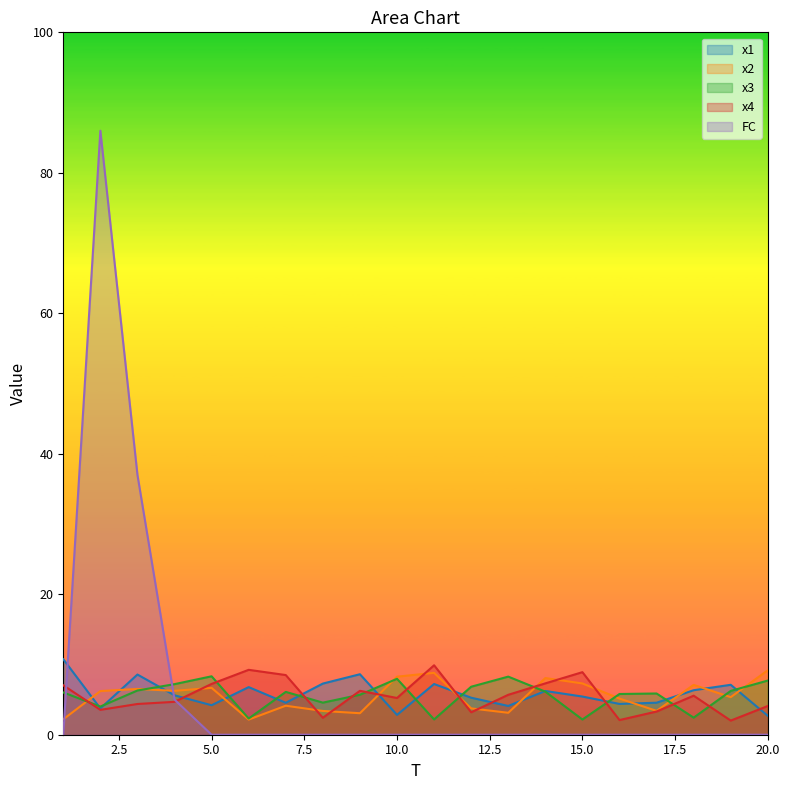

List the labels in order of FC value, smallest first.

1, 5, 6, 7, 8, 9, 10, 11, 12, 13, 14, 15, 16, 17, 18, 19, 20, 4, 3, 2